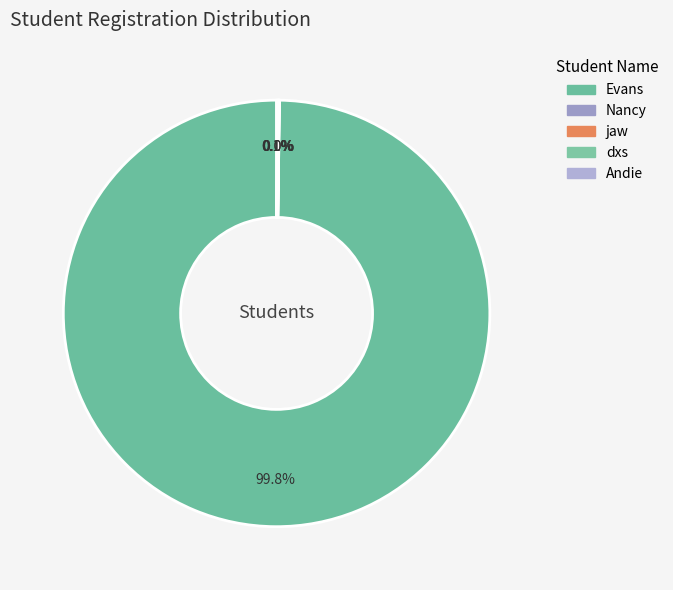

Which slice is the largest?

Evans